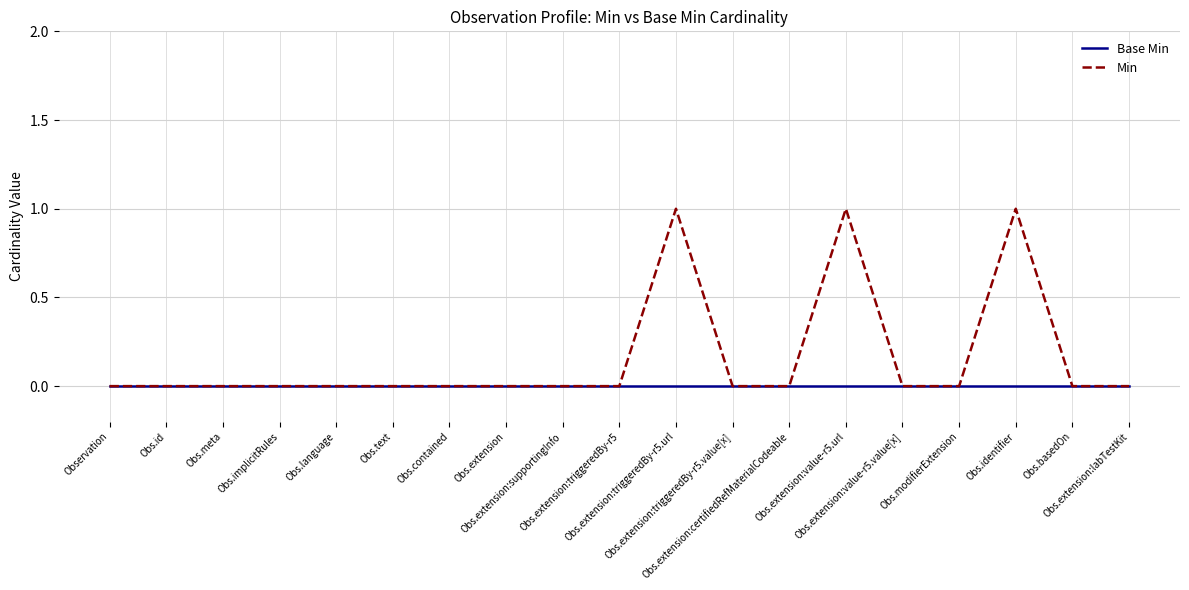

In Min, how many points are higher than both neighbors (excluding endpoints)?

3